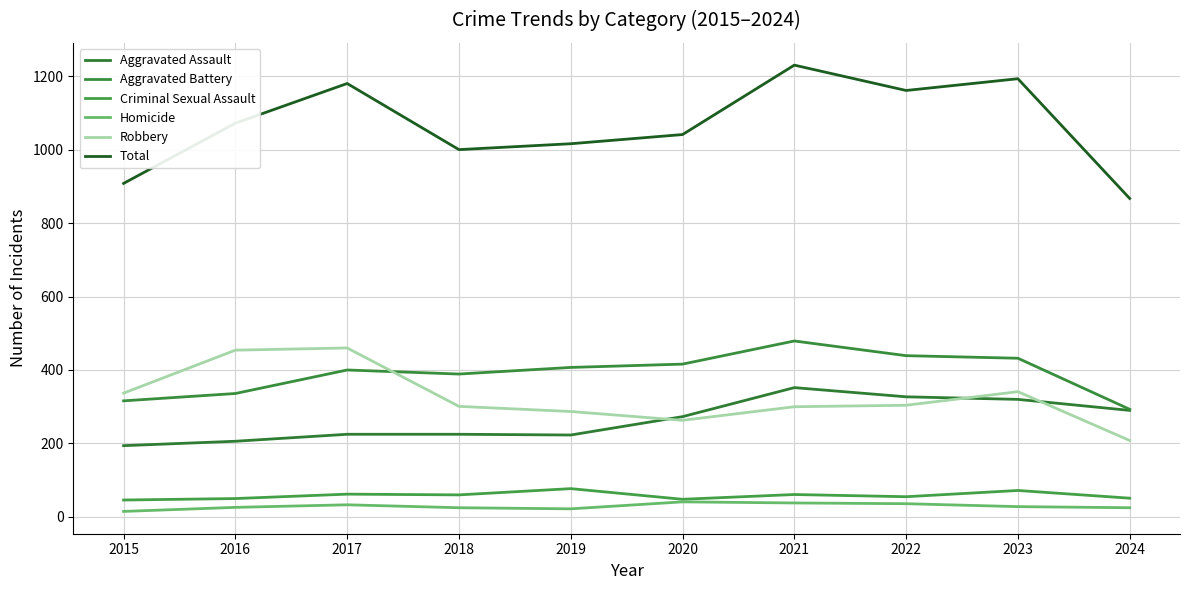

At how many categories does at least one series exceed 40?

10